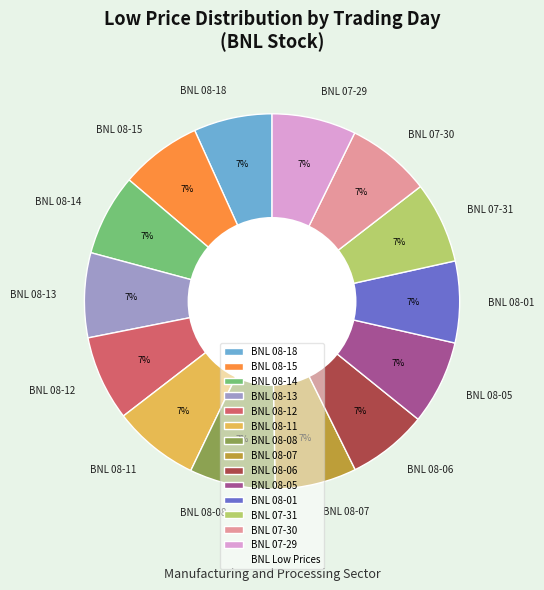

Is it true that BNL 07-30 is 7% of the pie?

True